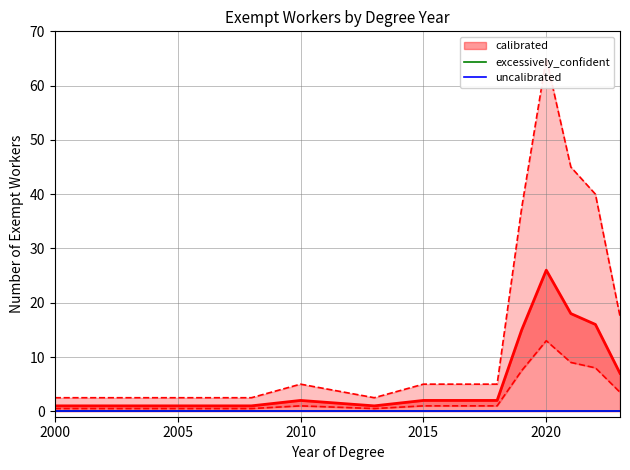

At which label is excessively_confident closest to 0?

2000